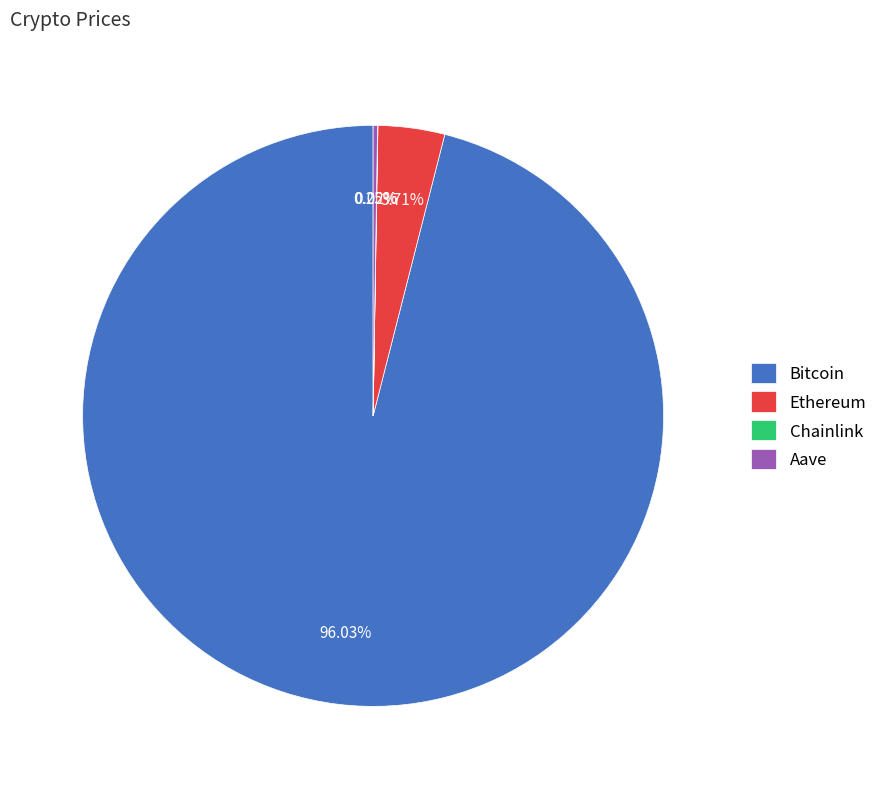

Which category has the biggest portion of the pie?

Bitcoin